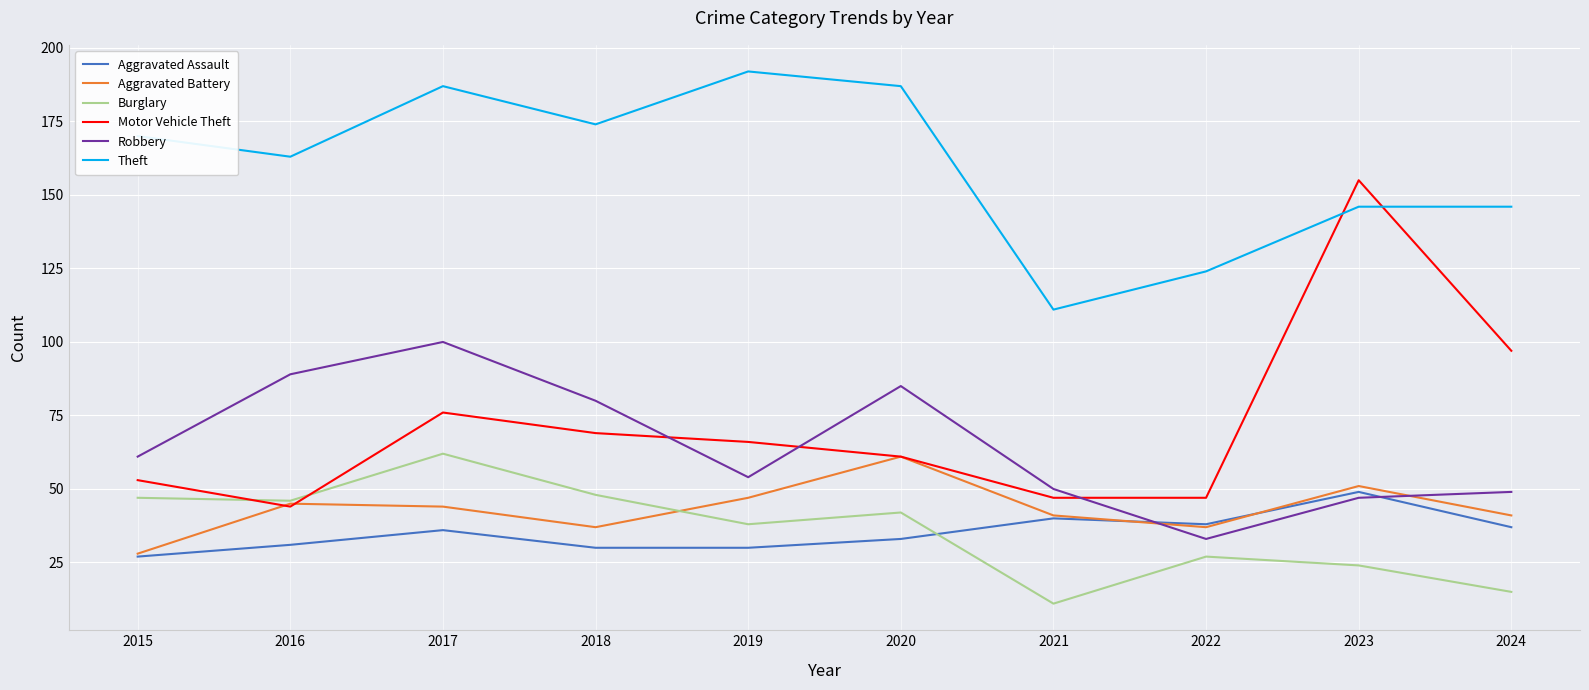

True or false: Aggravated Assault has a value of 13 at 2019.

False